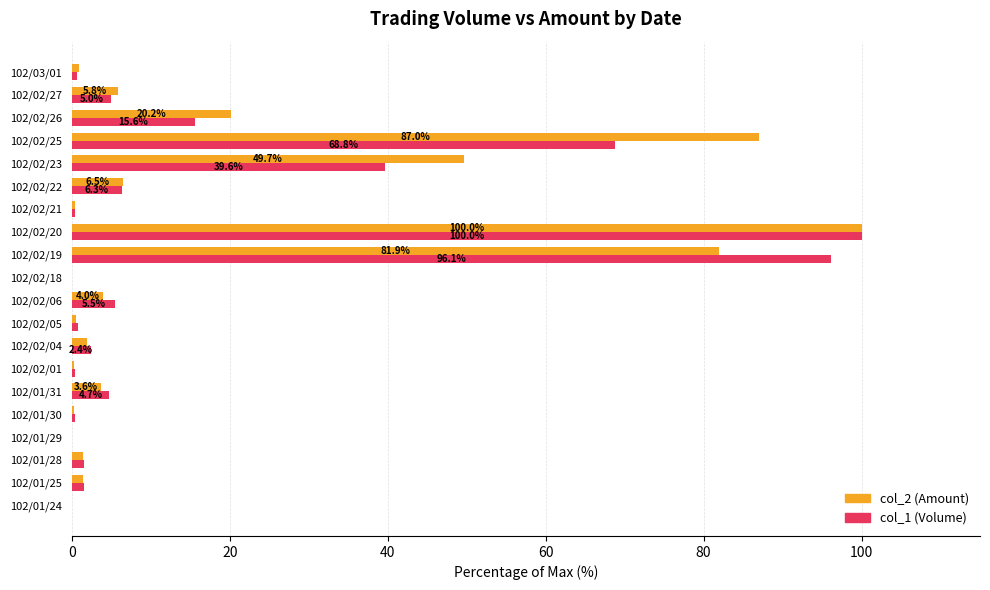

What is the total value across all series at 102/02/06?

9.5